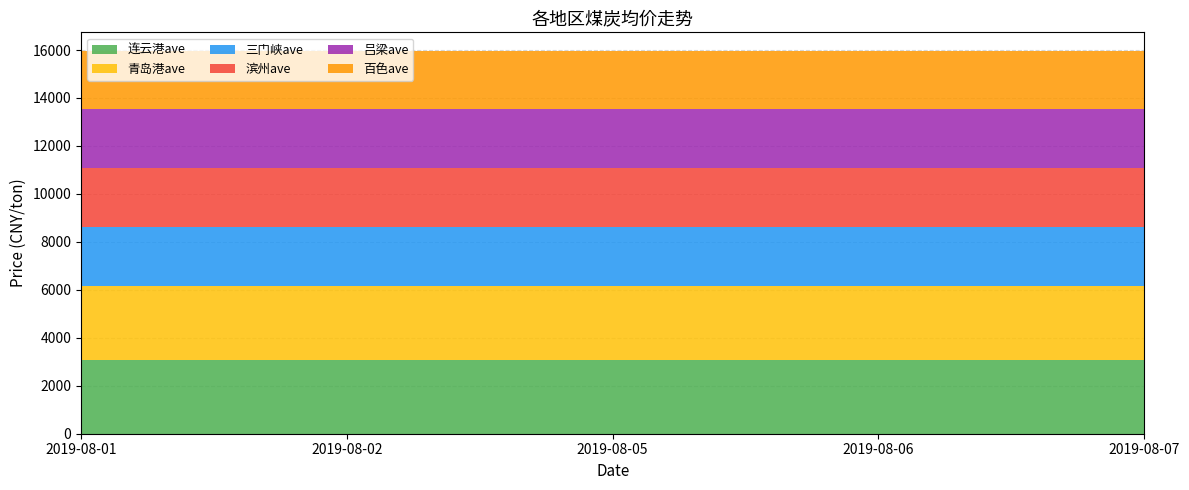

Reading right to left, extract all data points from this chart.

连云港ave: 2019-08-07=3070	2019-08-06=3070	2019-08-05=3070	2019-08-02=3070	2019-08-01=3070
青岛港ave: 2019-08-07=3100	2019-08-06=3100	2019-08-05=3100	2019-08-02=3100	2019-08-01=3100
三门峡ave: 2019-08-07=2450	2019-08-06=2450	2019-08-05=2450	2019-08-02=2450	2019-08-01=2450
滨州ave: 2019-08-07=2450	2019-08-06=2450	2019-08-05=2450	2019-08-02=2450	2019-08-01=2450
吕梁ave: 2019-08-07=2450	2019-08-06=2450	2019-08-05=2450	2019-08-02=2450	2019-08-01=2450
百色ave: 2019-08-07=2420	2019-08-06=2420	2019-08-05=2420	2019-08-02=2420	2019-08-01=2420